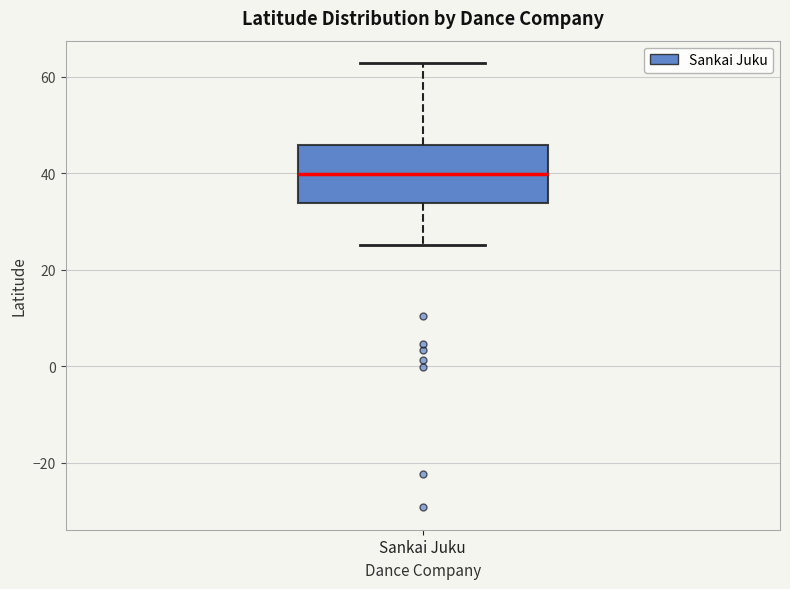

Read this box plot against the y-axis: the position of the median line, the range covered by the box, and the ends of both whiskers. The values are not printed on the chart, so give them approximately, as read against the axis.

median 40, box 34 to 46, whiskers 26 to 62